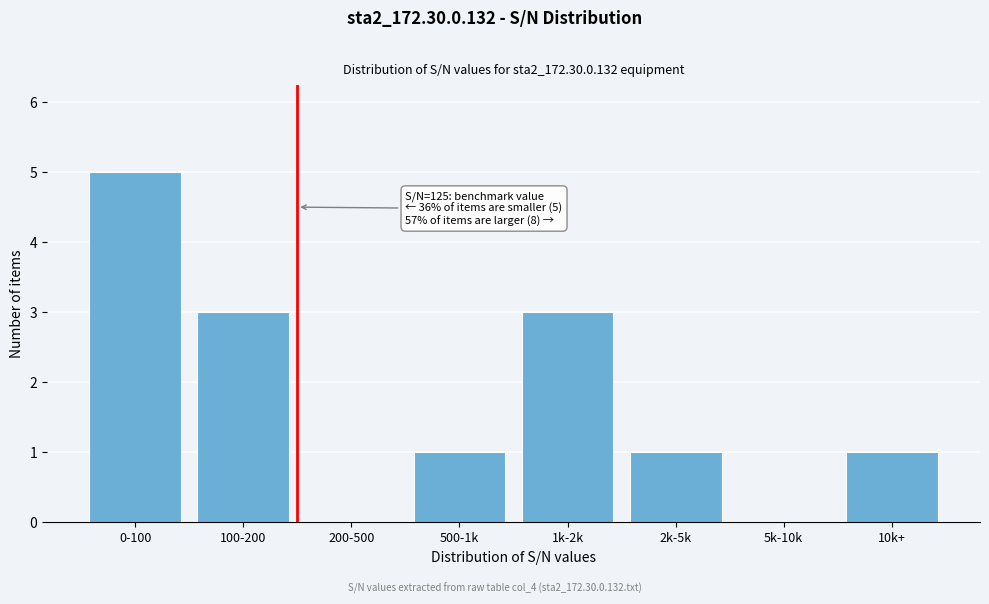

Reading right to left, list all the values displayed in this chart.

10k+=1	5k-10k=0	2k-5k=1	1k-2k=3	500-1k=1	200-500=0	100-200=3	0-100=5